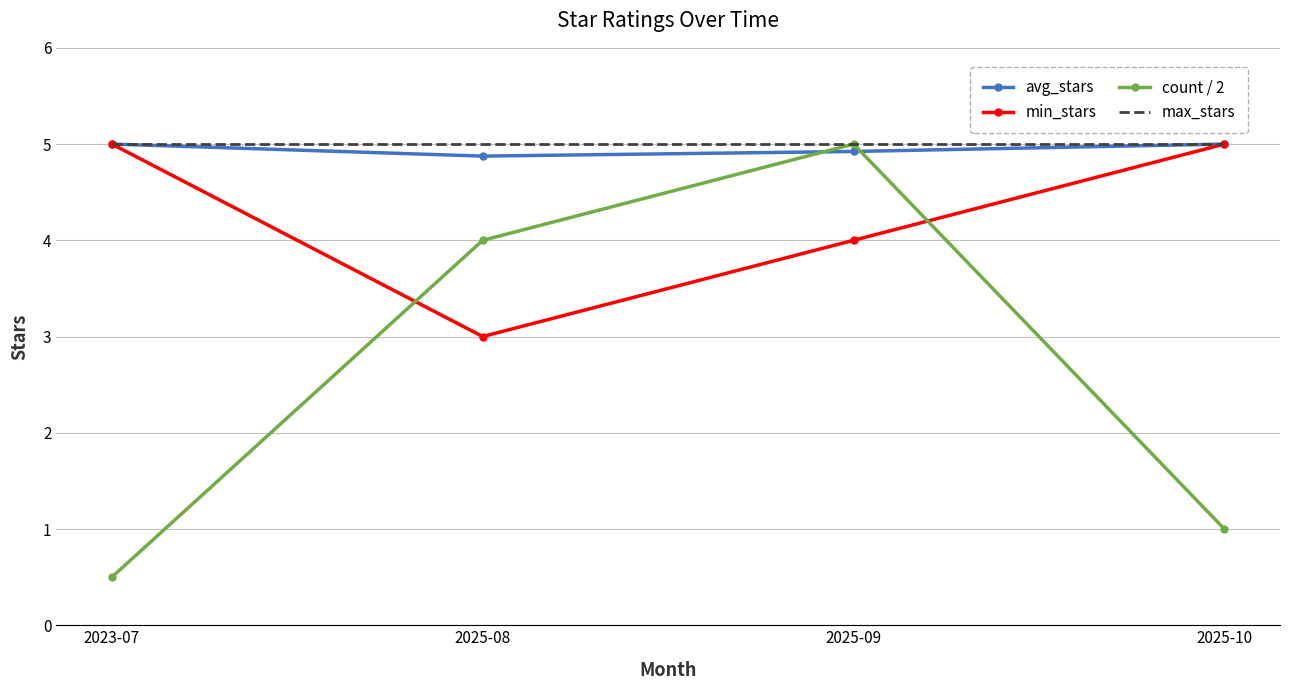

What position from the right is 2025-10?

1